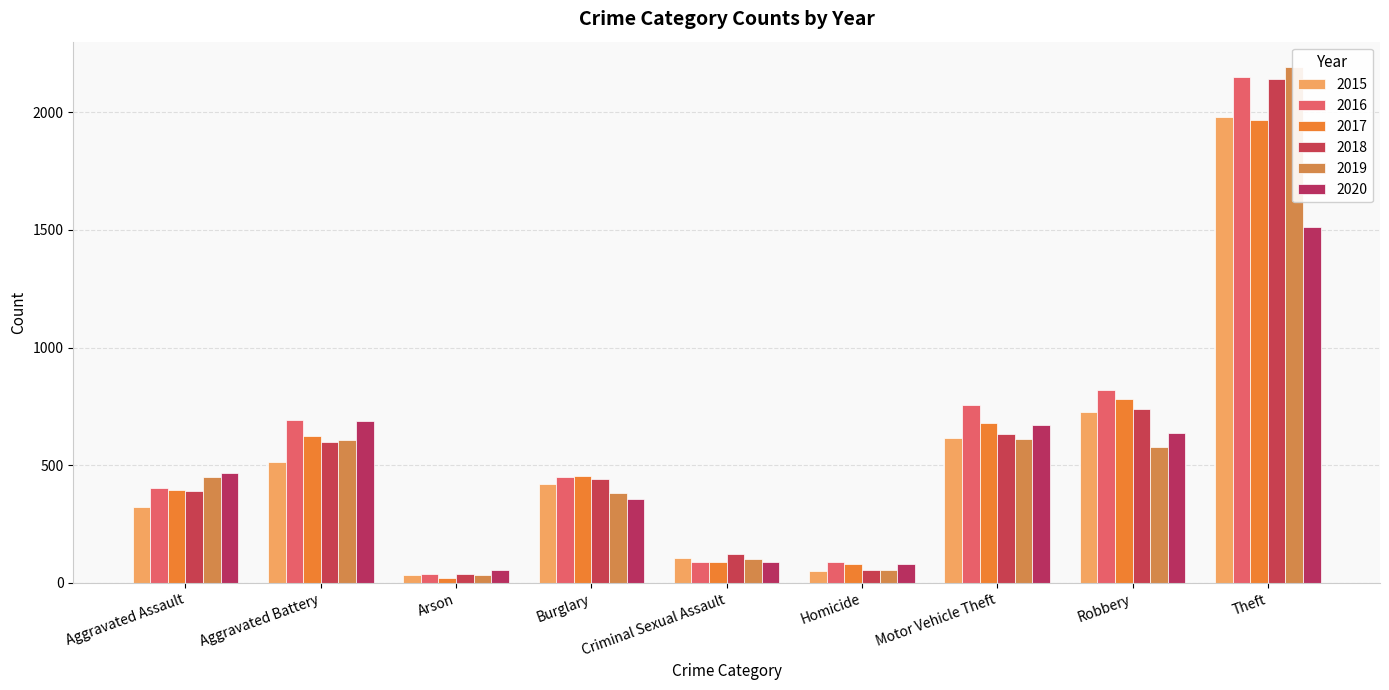

Reading left to right, list all the values displayed in this chart.

2015: Aggravated Assault=323	Aggravated Battery=515	Arson=35	Burglary=421	Criminal Sexual Assault=105	Homicide=50	Motor Vehicle Theft=614	Robbery=726	Theft=1981
2016: Aggravated Assault=402	Aggravated Battery=691	Arson=40	Burglary=451	Criminal Sexual Assault=87	Homicide=87	Motor Vehicle Theft=756	Robbery=819	Theft=2148
2017: Aggravated Assault=396	Aggravated Battery=623	Arson=23	Burglary=453	Criminal Sexual Assault=91	Homicide=82	Motor Vehicle Theft=680	Robbery=780	Theft=1968
2018: Aggravated Assault=392	Aggravated Battery=600	Arson=37	Burglary=443	Criminal Sexual Assault=123	Homicide=56	Motor Vehicle Theft=631	Robbery=741	Theft=2140
2019: Aggravated Assault=452	Aggravated Battery=608	Arson=32	Burglary=383	Criminal Sexual Assault=102	Homicide=53	Motor Vehicle Theft=611	Robbery=577	Theft=2190
2020: Aggravated Assault=466	Aggravated Battery=686	Arson=55	Burglary=357	Criminal Sexual Assault=89	Homicide=81	Motor Vehicle Theft=673	Robbery=637	Theft=1512